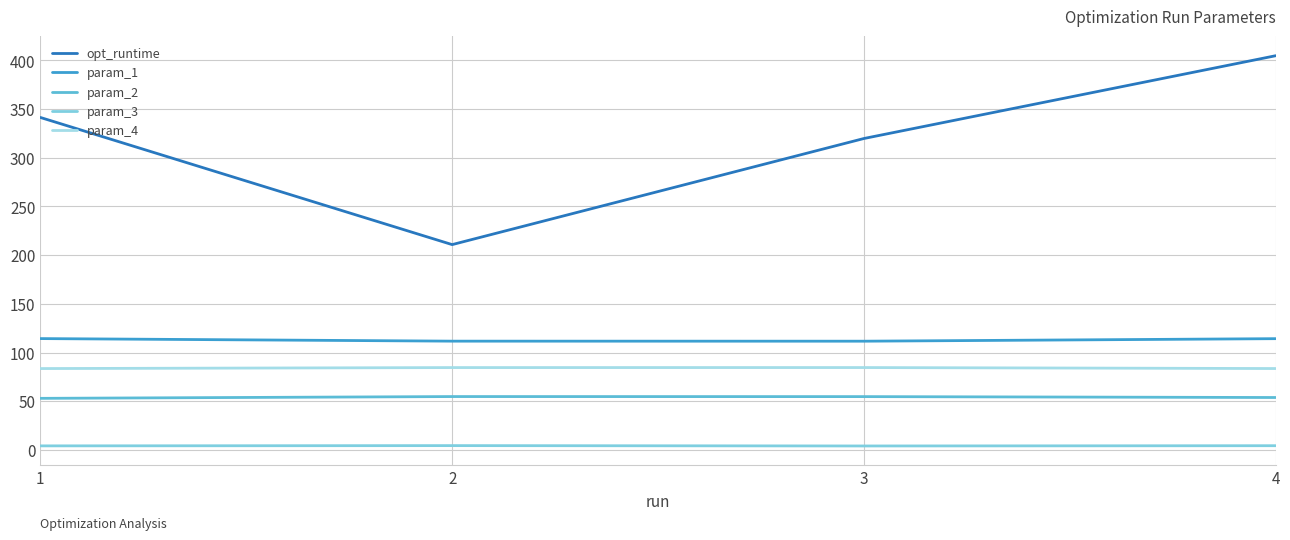

In param_4, how many points are higher than both neighbors (excluding endpoints)?

1